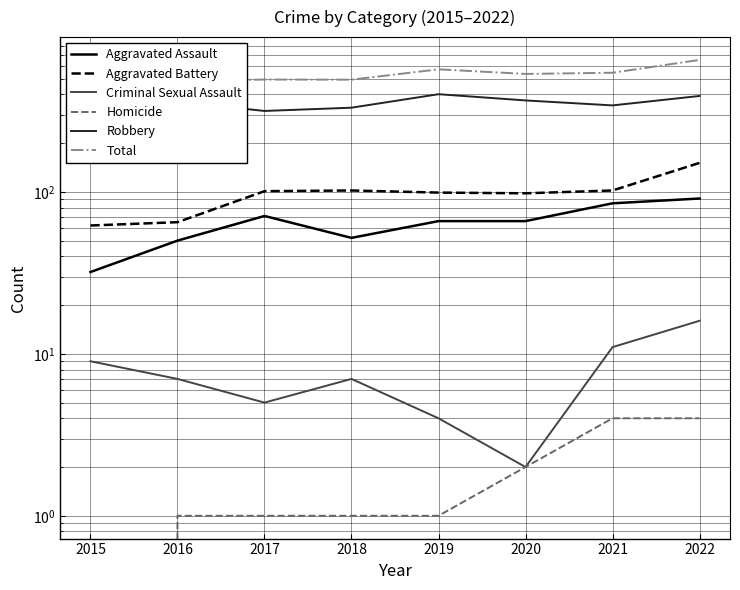

True or false: Homicide and Total cross at least once.

False